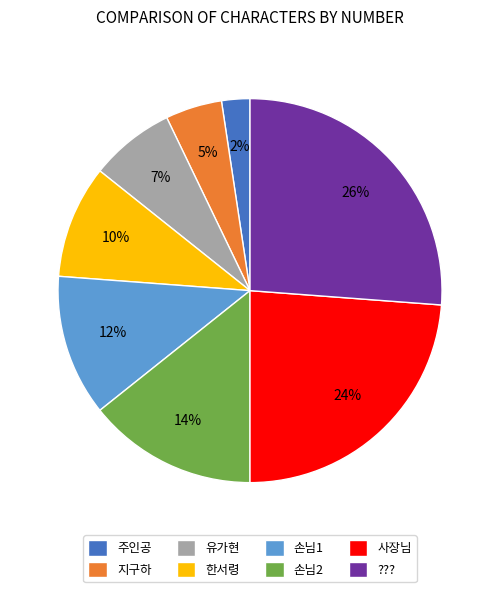

How many slices are in this pie chart?

8